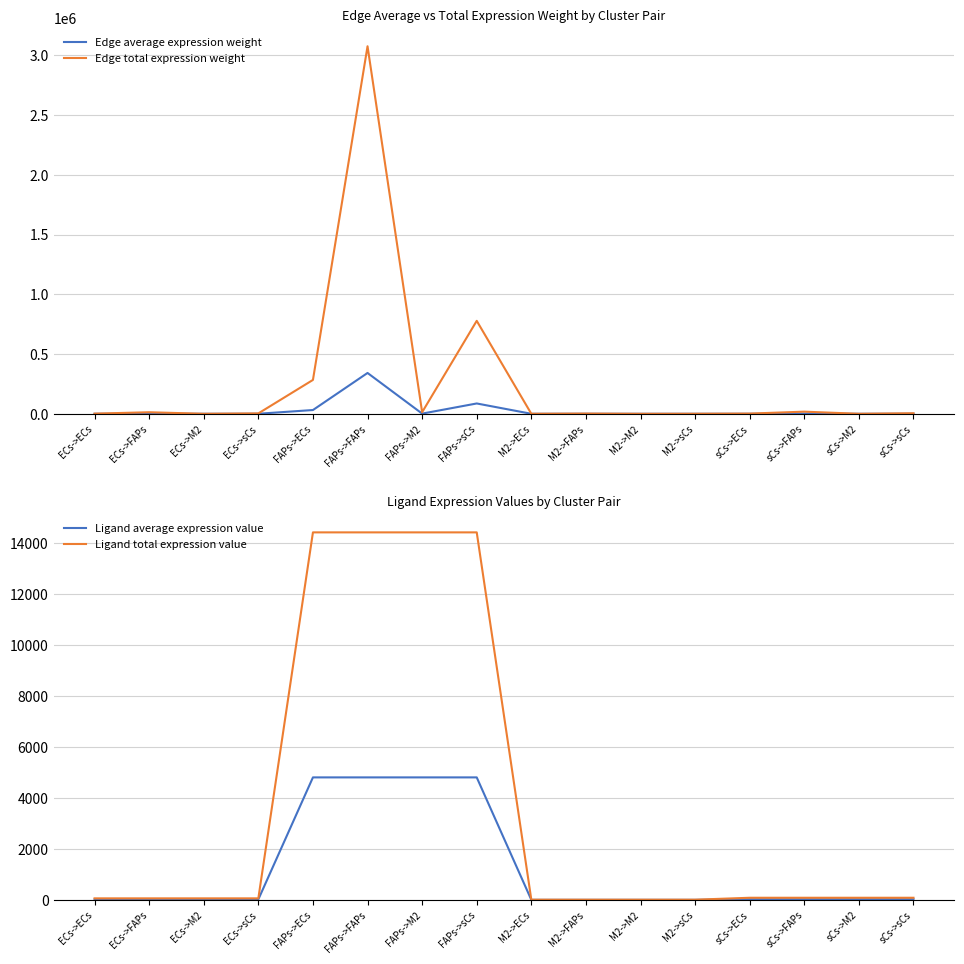

What is the label of the 7th point from the left?

FAPs->M2